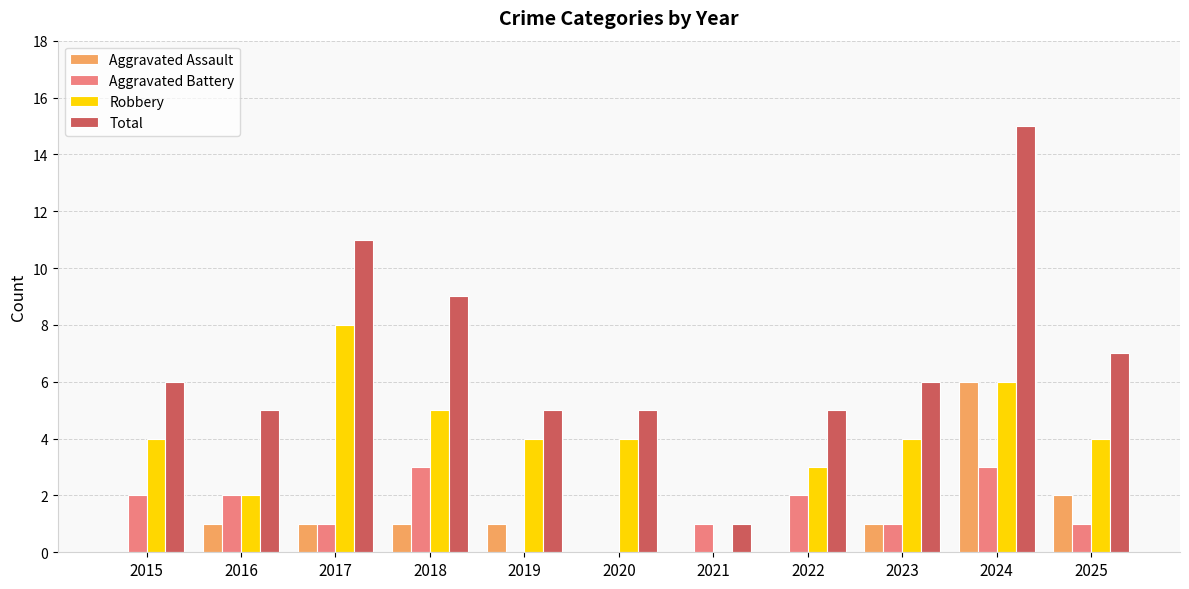

Reading right to left, transcribe all the data shown in this chart.

Aggravated Assault: 2	6	1	0	0	0	1	1	1	1	0
Aggravated Battery: 1	3	1	2	1	0	0	3	1	2	2
Robbery: 4	6	4	3	0	4	4	5	8	2	4
Total: 7	15	6	5	1	5	5	9	11	5	6